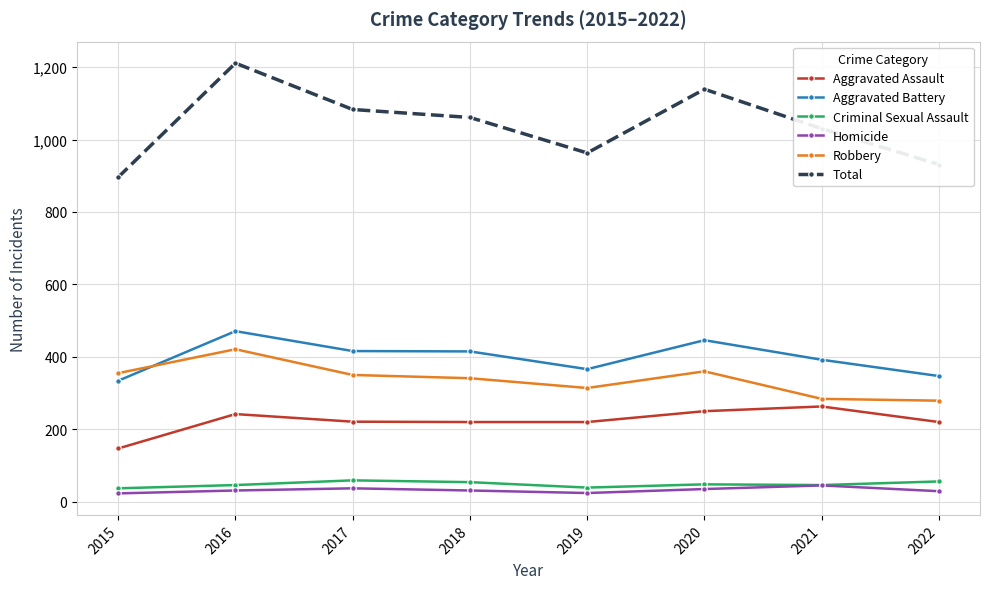

What is the difference between the maximum and minimum values in the Aggravated Battery series?

137